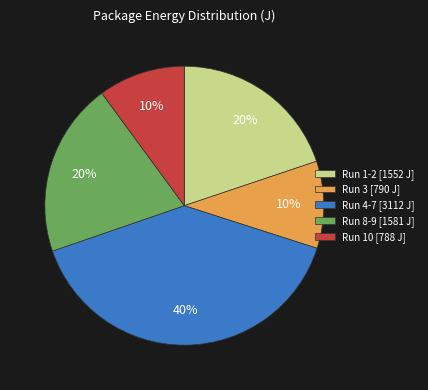

Approximately how many times larger is the value at Run 8-9 [1581 J] compared to Run 1-2 [1552 J]?

1.0